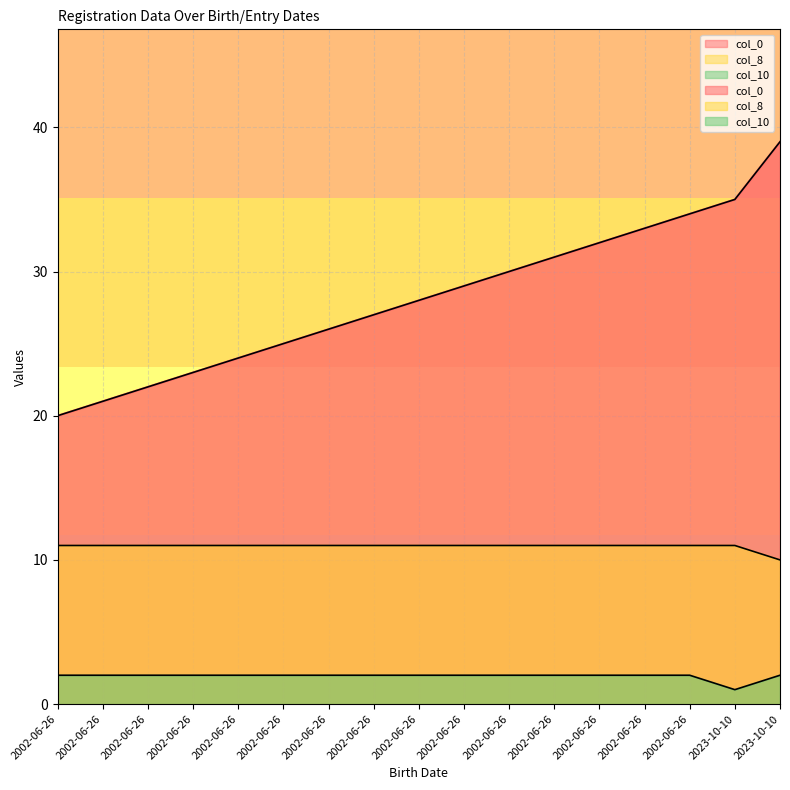

True or false: col_8 and col_0 cross at least once.

False